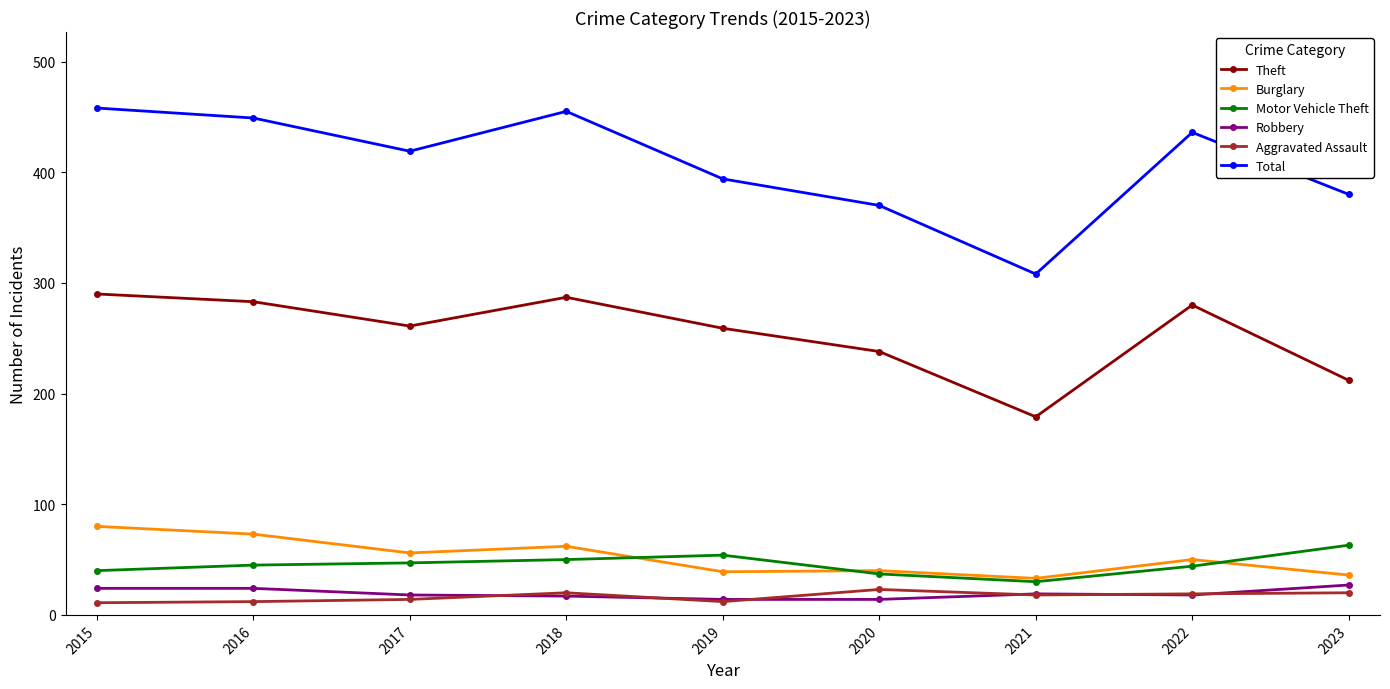

Where is the first local minimum for Total?

2017